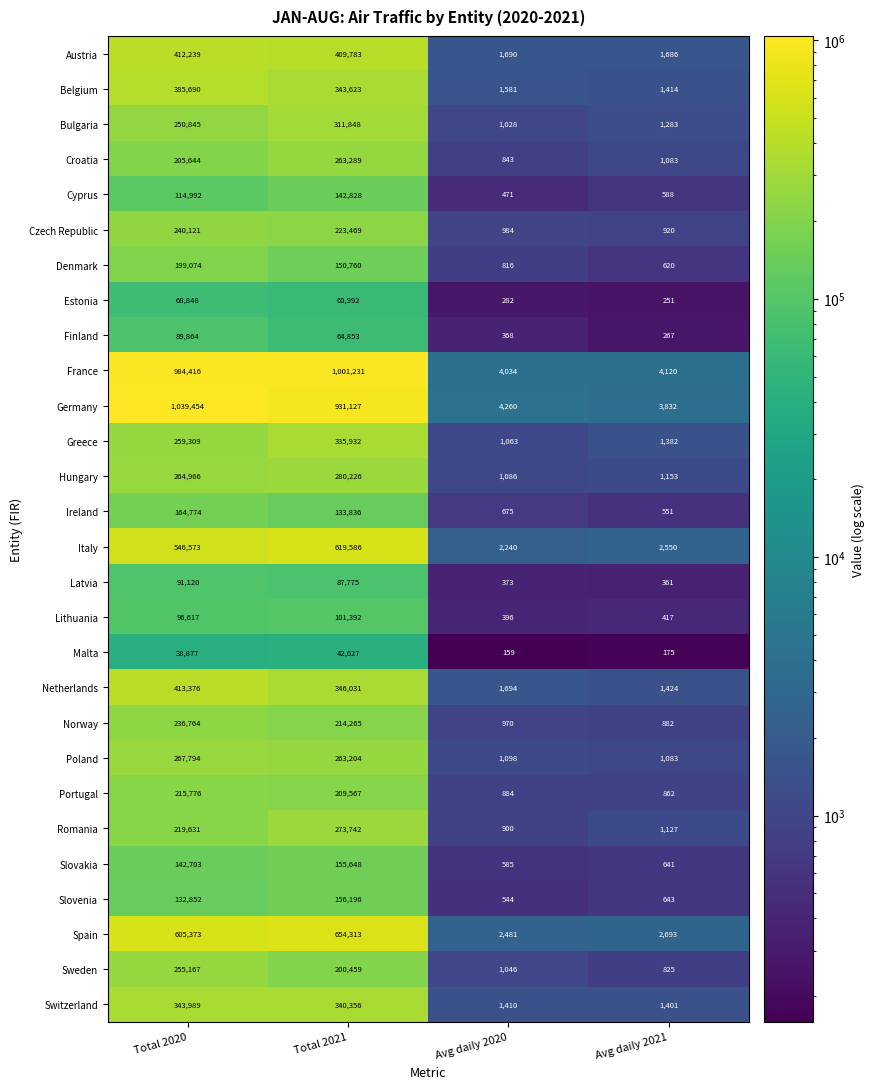

What is the spread (max minus min) of values at Avg daily 2021?

3945